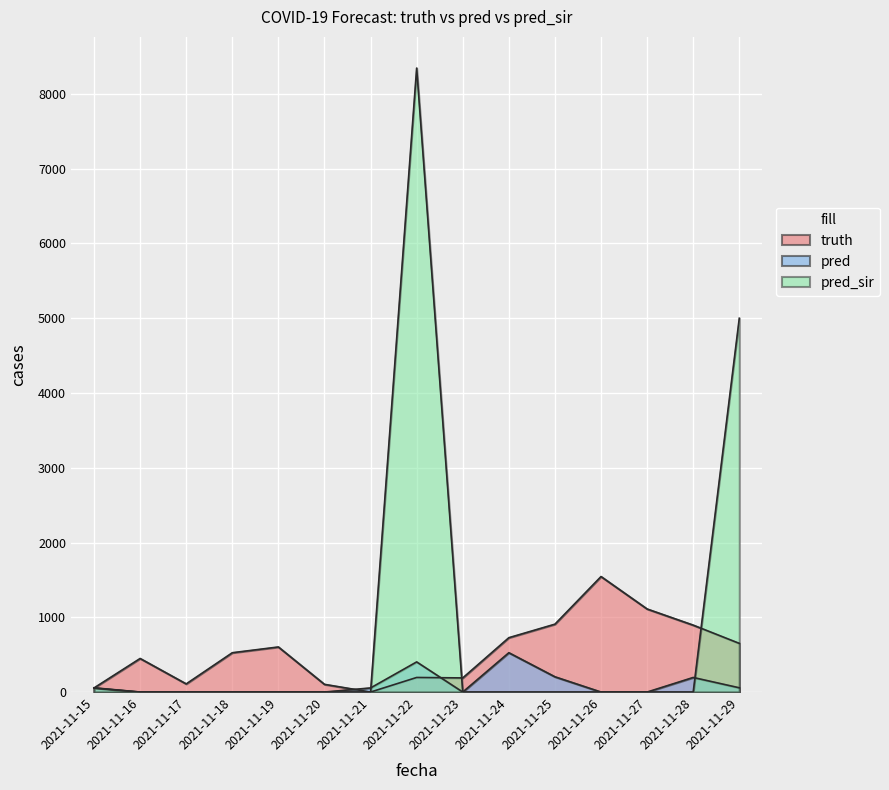

How many values in pred_sir are above zero?

3